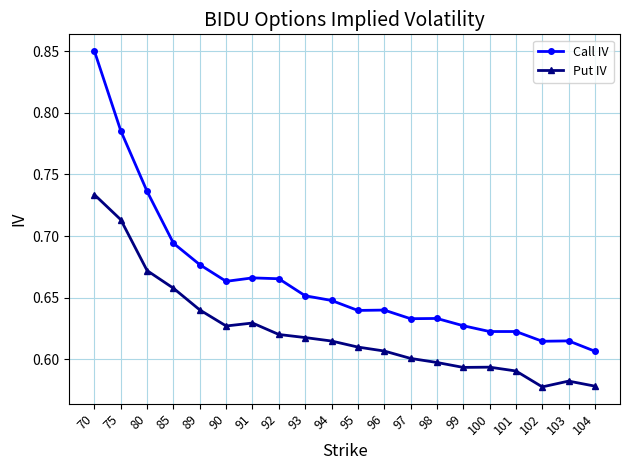

Is the value of Put IV at 90 greater than the value of Call IV at 94?

No